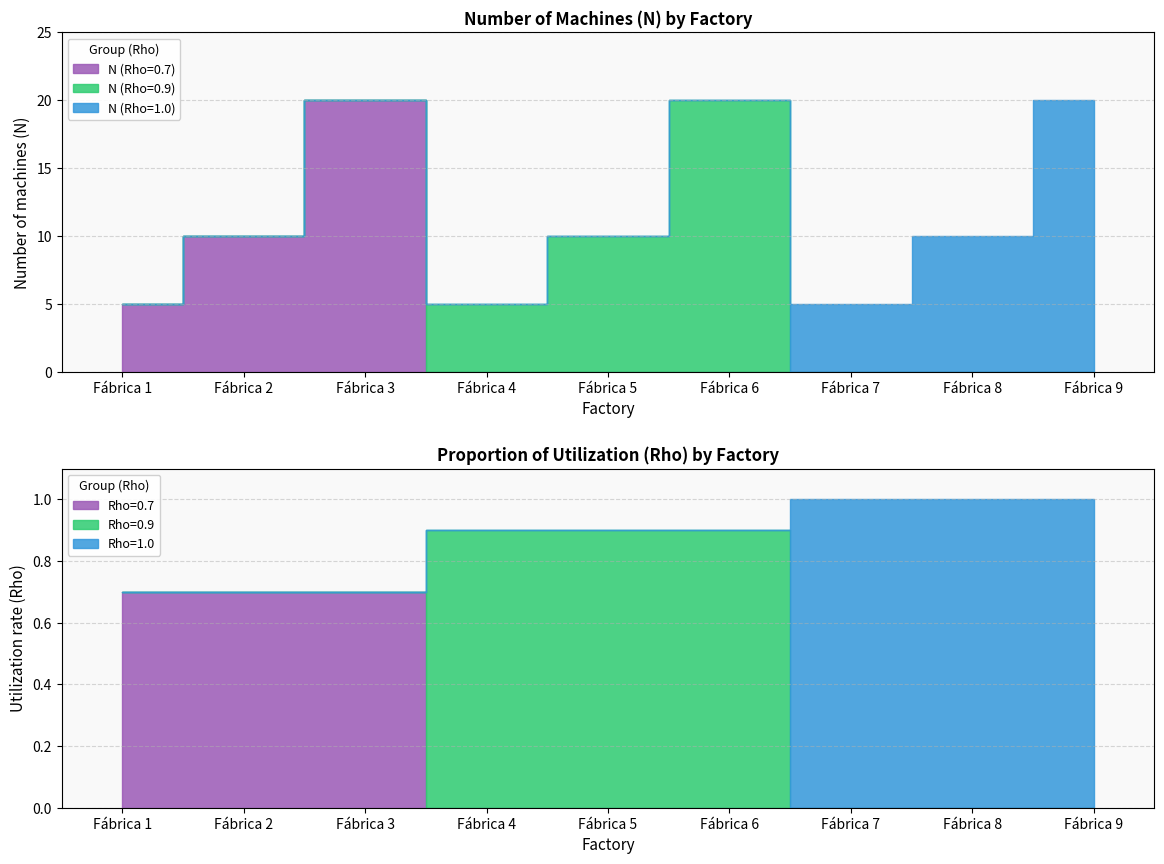

Reading left to right, extract all data points from this chart.

N (Rho=0.7): Fábrica 1=5	Fábrica 2=10	Fábrica 3=20	Fábrica 4=0	Fábrica 5=0	Fábrica 6=0	Fábrica 7=0	Fábrica 8=0	Fábrica 9=0
N (Rho=0.9): Fábrica 1=0	Fábrica 2=0	Fábrica 3=0	Fábrica 4=5	Fábrica 5=10	Fábrica 6=20	Fábrica 7=0	Fábrica 8=0	Fábrica 9=0
N (Rho=1.0): Fábrica 1=0	Fábrica 2=0	Fábrica 3=0	Fábrica 4=0	Fábrica 5=0	Fábrica 6=0	Fábrica 7=5	Fábrica 8=10	Fábrica 9=20